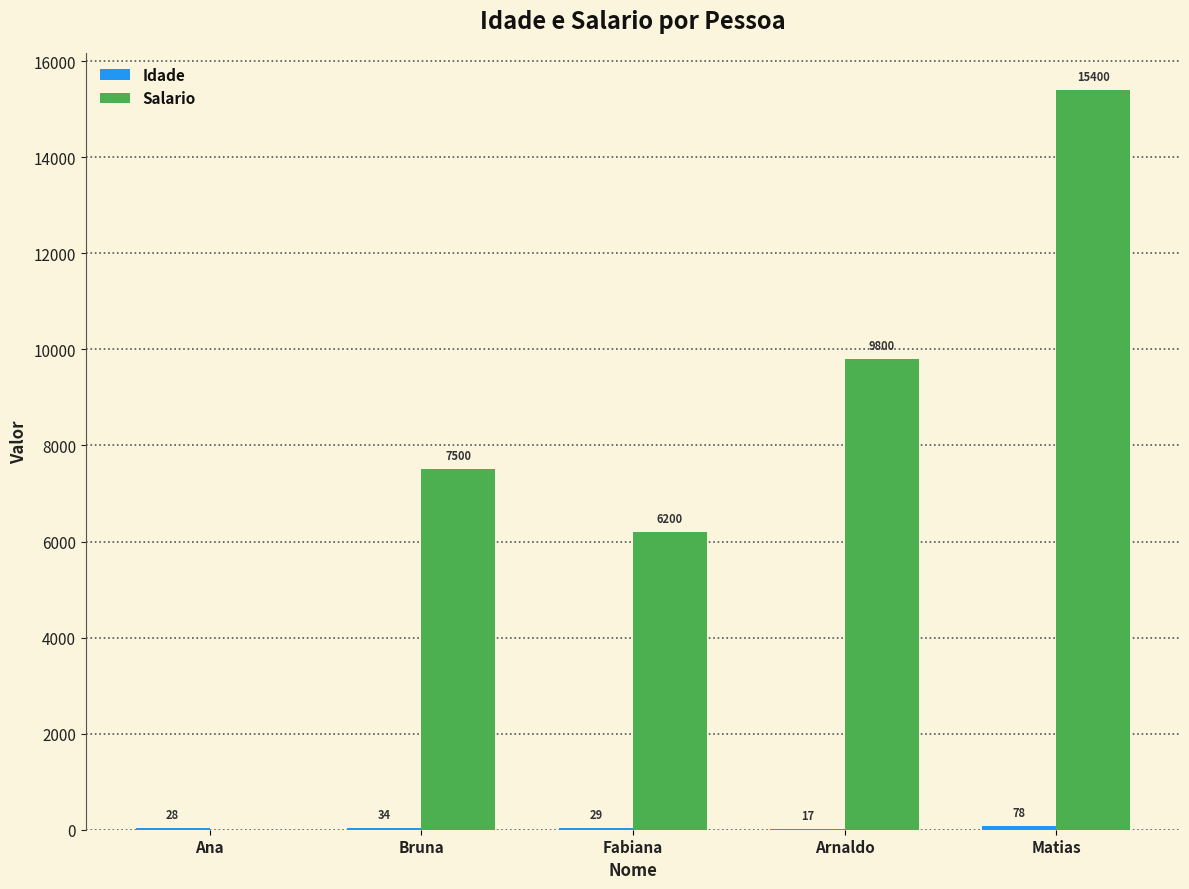

The value of Salario at Fabiana is 6200. True or false?

True